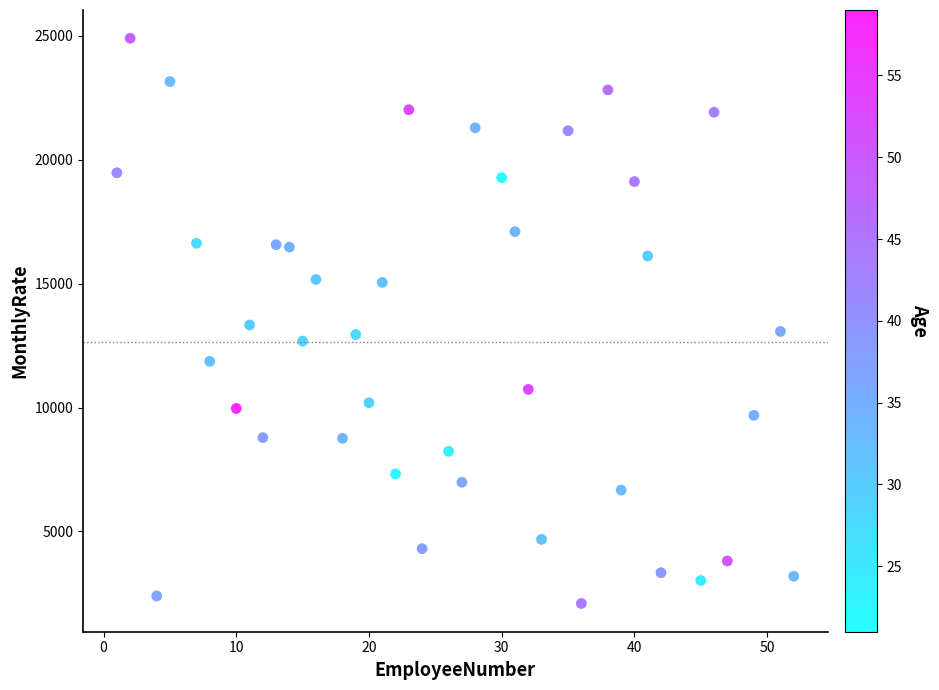

What is the range of Y values (max minus min)?

22813